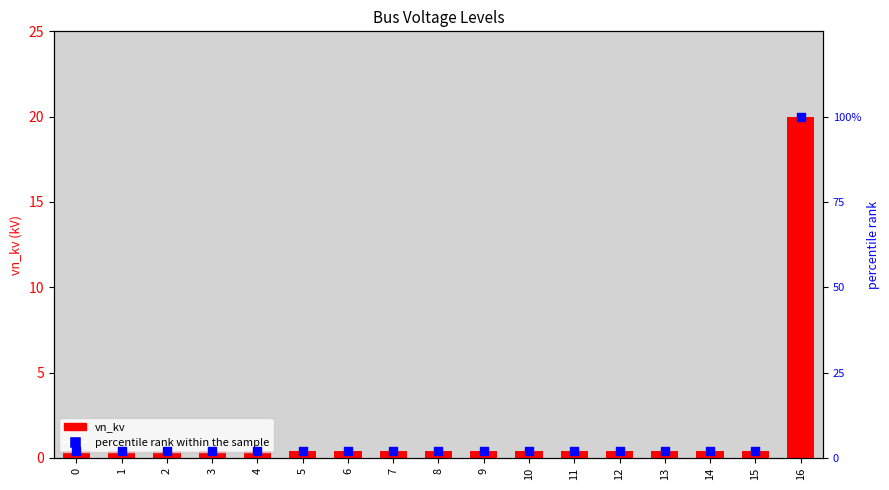

What is the total value across all series at 8?

2.4